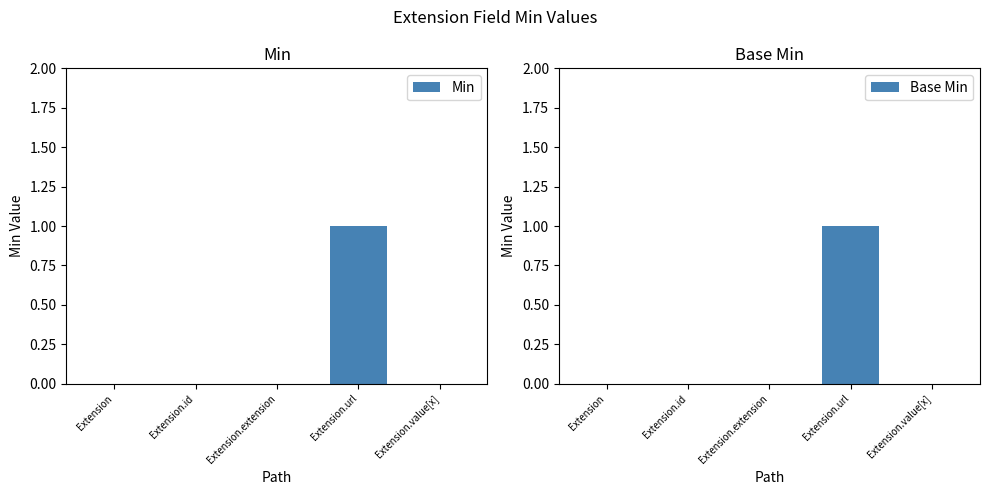

The value of Base Min at Extension.value[x] is 0. True or false?

True